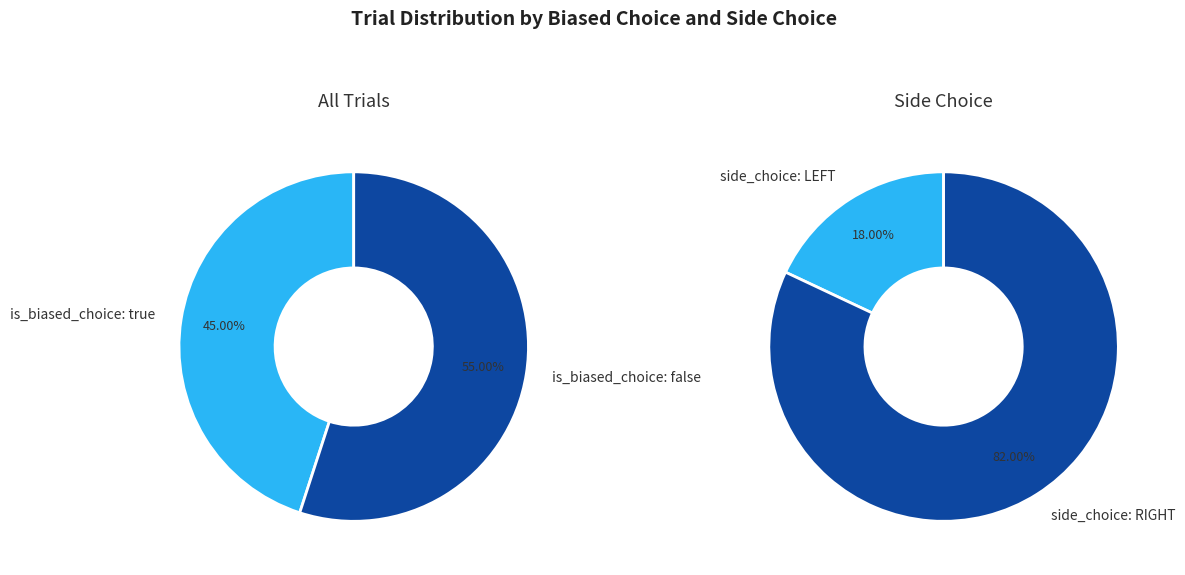

What percentage is the Biased Choice (true) slice, to the nearest percent?

45%